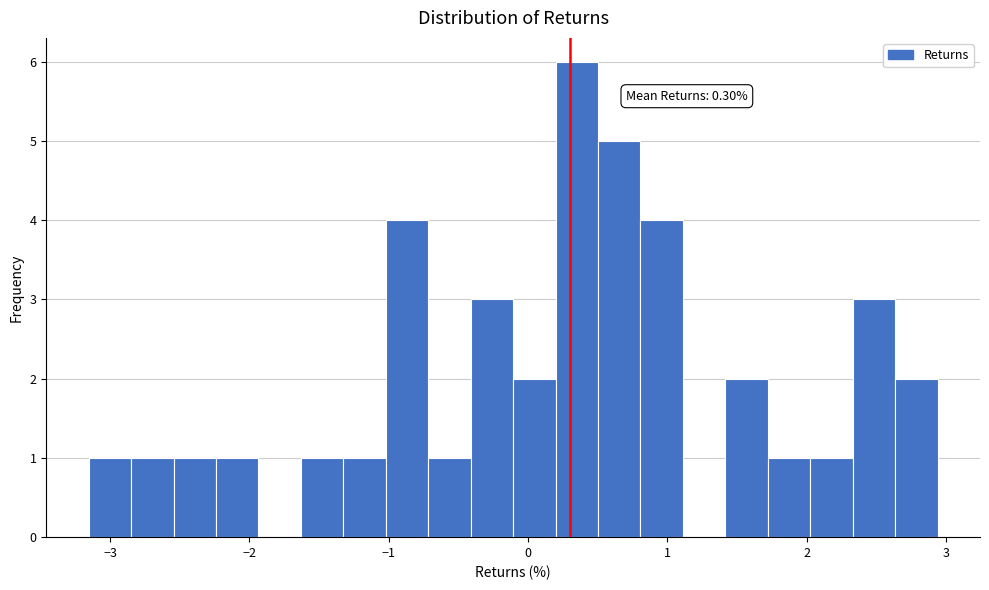

Read against the x-axis, roughly where is the centre of the tallest bar?

0.4